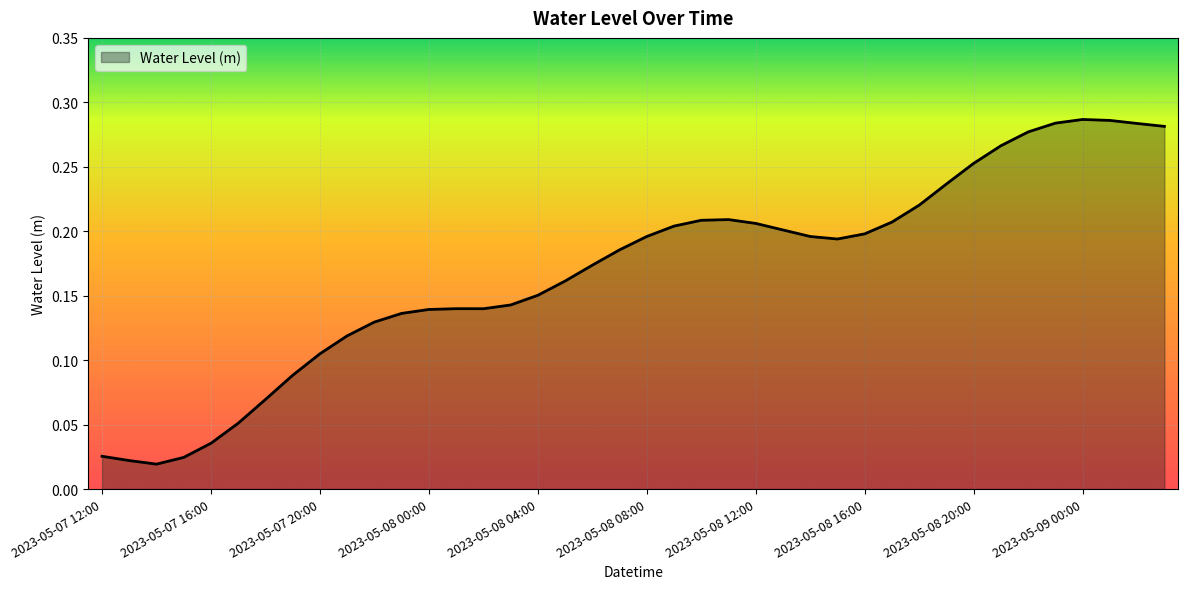

How many lines are shown in the chart?

1